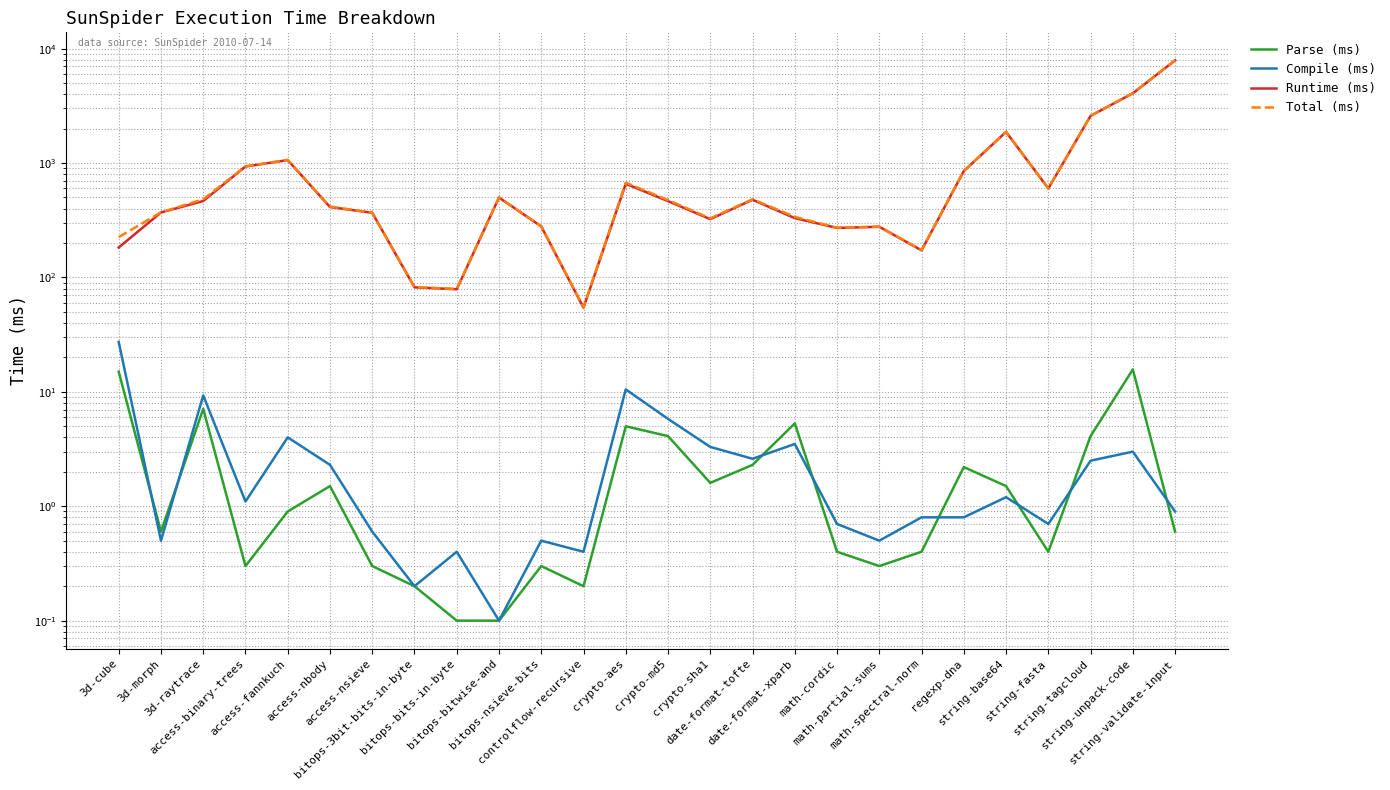

At string-unpack-code, list the series in order from largest to smallest.

Total (ms), Runtime (ms), Parse (ms), Compile (ms)